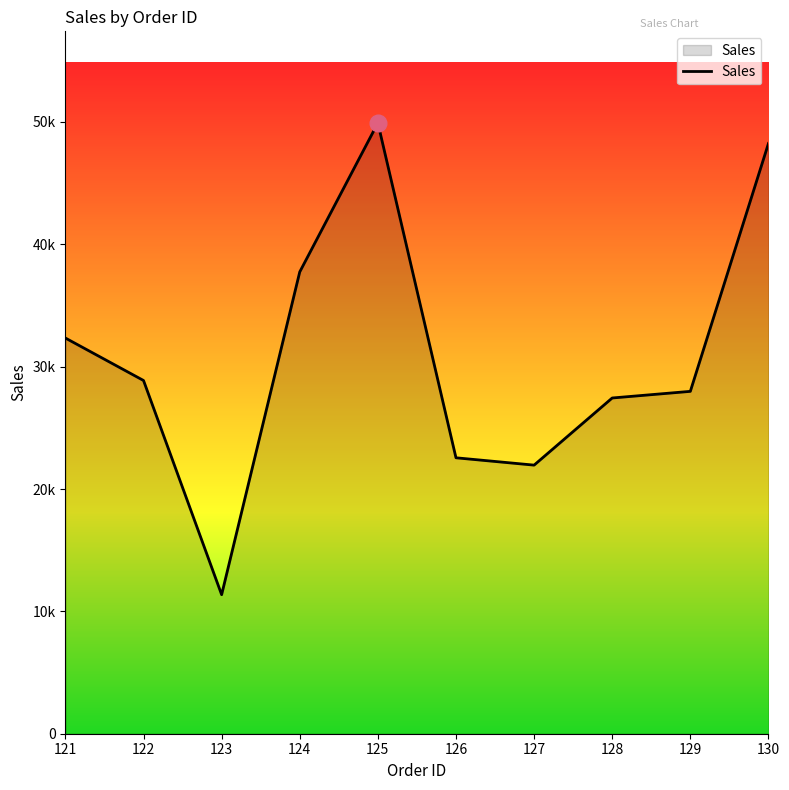

Approximately how many times larger is the value at 124 compared to 127?

1.7